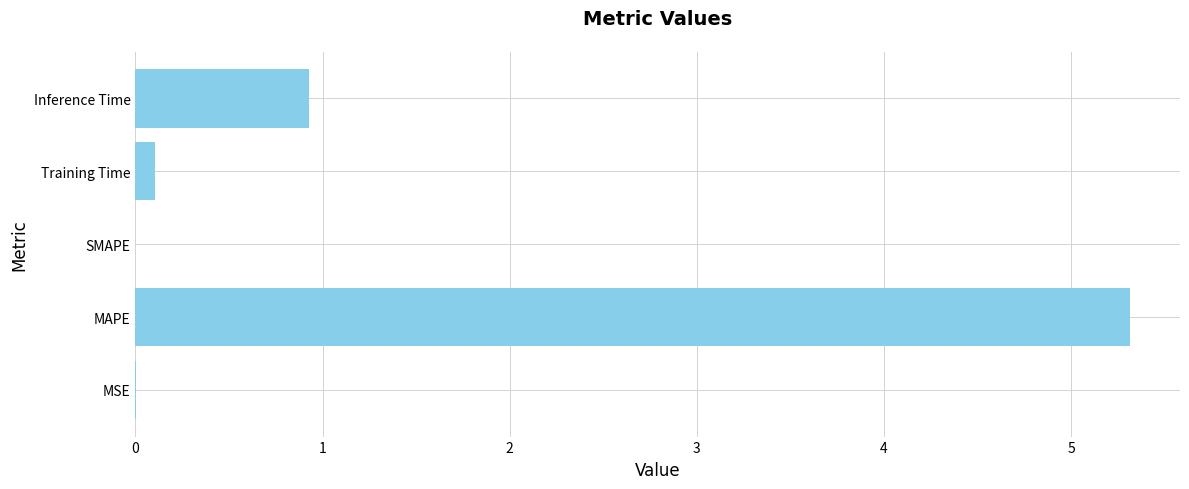

What is the greatest value displayed?

5.3